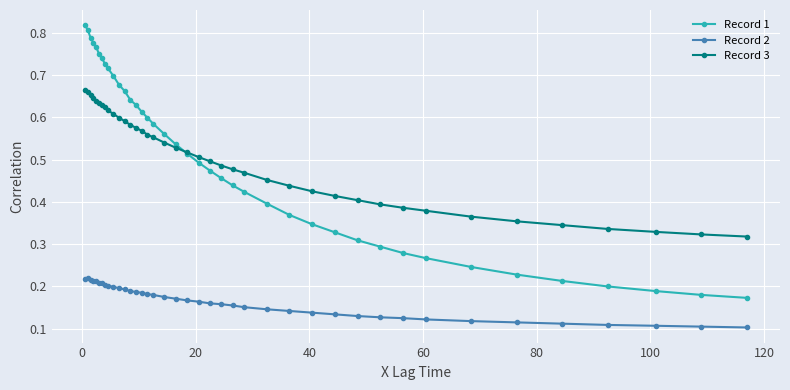

List the series in order of their peak value, lowest first.

Record 2, Record 3, Record 1